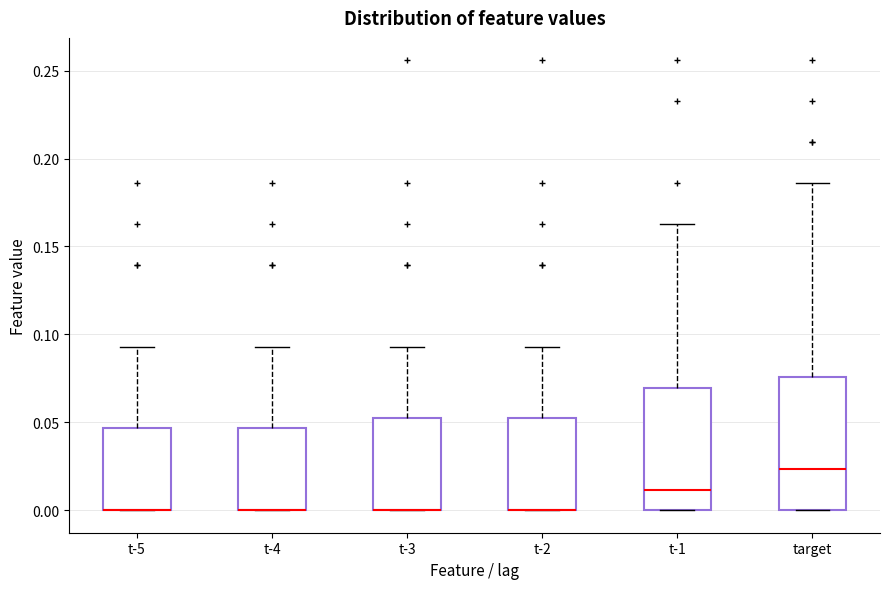

Reading left to right, transcribe this box plot: for each box, give where its median line is, the range the box spans, and where its two whiskers end, as read against the y-axis. The values are not printed on the chart, so give them approximately, as read against the axis.

t-5: median 0.000 (drawn on the box's lower edge), box 0.000 to 0.045, whiskers 0.000 to 0.095
t-4: median 0.000 (drawn on the box's lower edge), box 0.000 to 0.045, whiskers 0.000 to 0.095
t-3: median 0.000 (drawn on the box's lower edge), box 0.000 to 0.050, whiskers 0.000 to 0.095
t-2: median 0.000 (drawn on the box's lower edge), box 0.000 to 0.050, whiskers 0.000 to 0.095
t-1: median 0.010, box 0.000 to 0.070, whiskers 0.000 to 0.165
target: median 0.025, box 0.000 to 0.075, whiskers 0.000 to 0.185